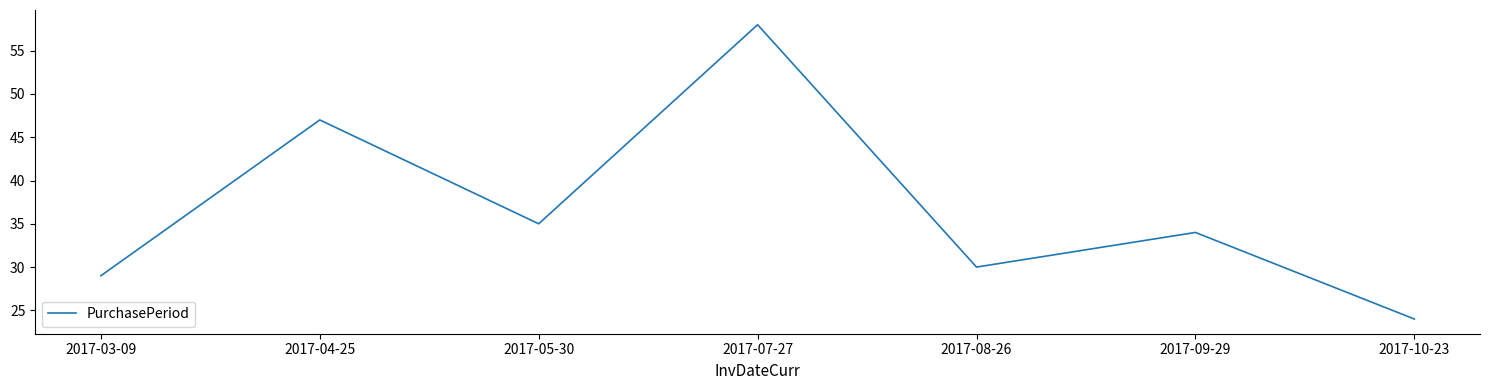

Where is the first local minimum?

2017-05-30